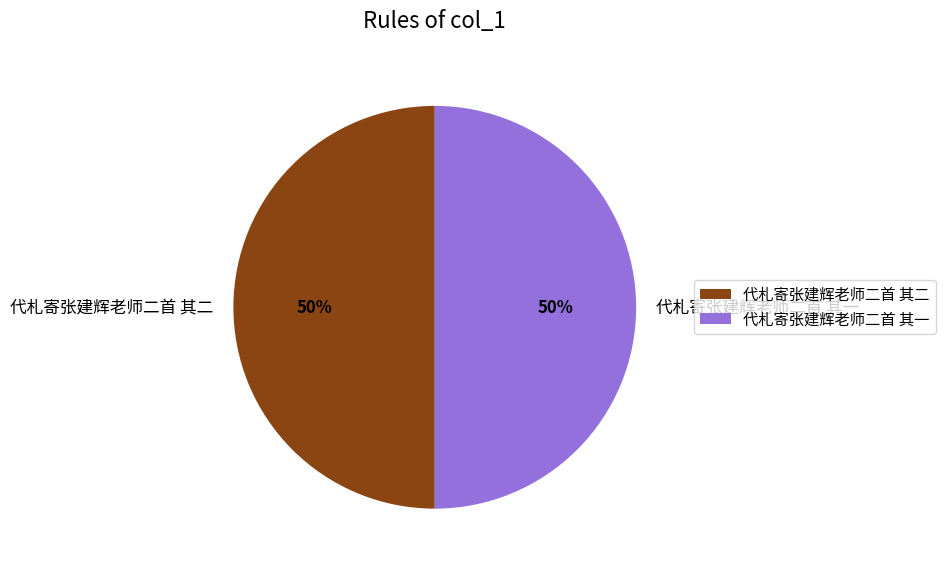

Is the sum of 代札寄张建辉老师二首 其二 and 代札寄张建辉老师二首 其一 greater than half?

Yes